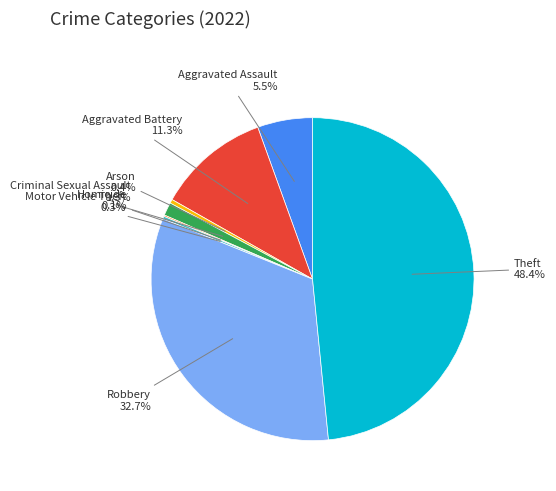

Is there a majority slice in this chart?

No